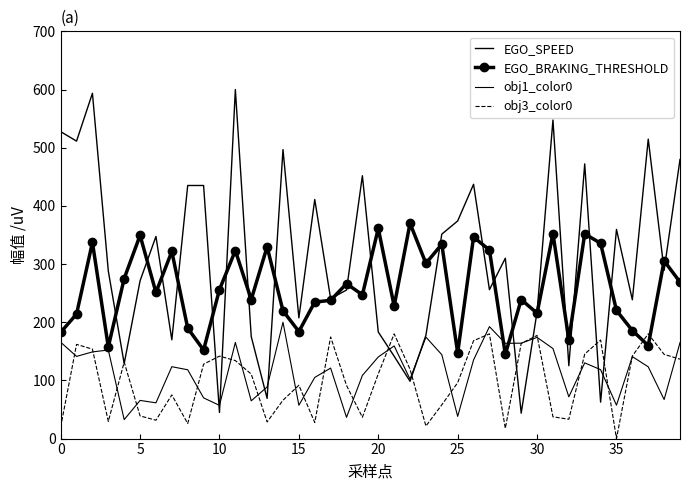

How many distinct data groups are displayed?

4